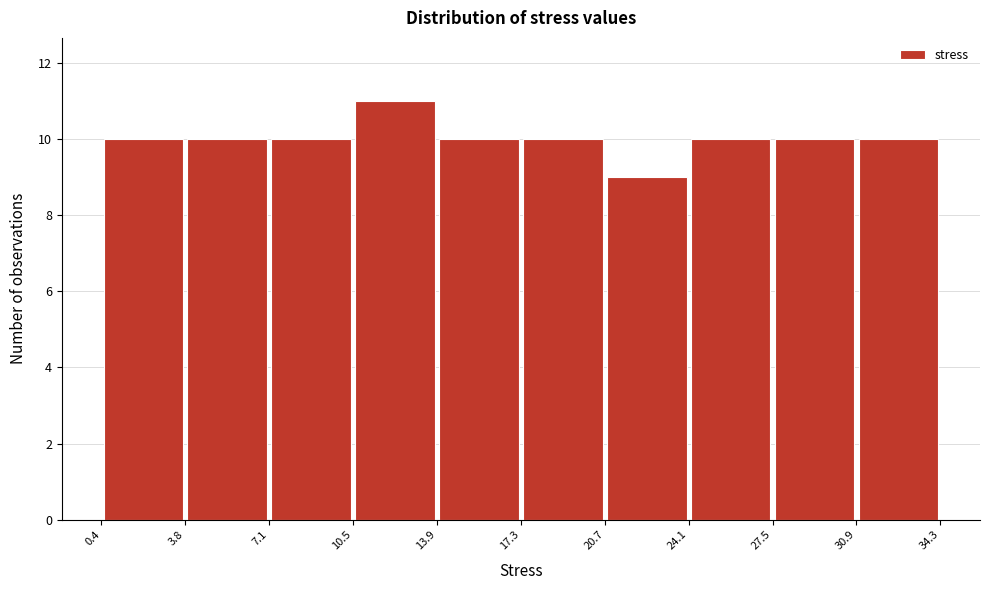

Reading left to right, list every bar in this chart as the range it spans on the x-axis followed by its height. The values are not printed on the chart, so give them approximately, as read against the axis.

0.4 to 3.8: 10
3.8 to 7.1: 10
7.1 to 10.5: 10
10.5 to 13.9: 11
13.9 to 17.3: 10
17.3 to 20.7: 10
20.7 to 24.1: 9
24.1 to 27.5: 10
27.5 to 30.9: 10
30.9 to 34.3: 10